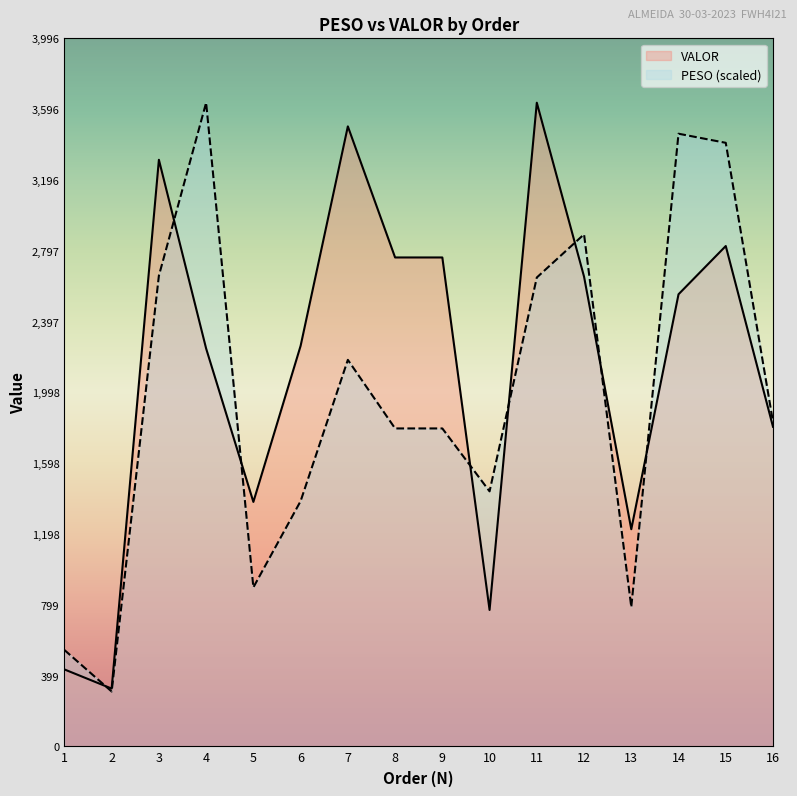

Which series has the widest spread of values?

PESO